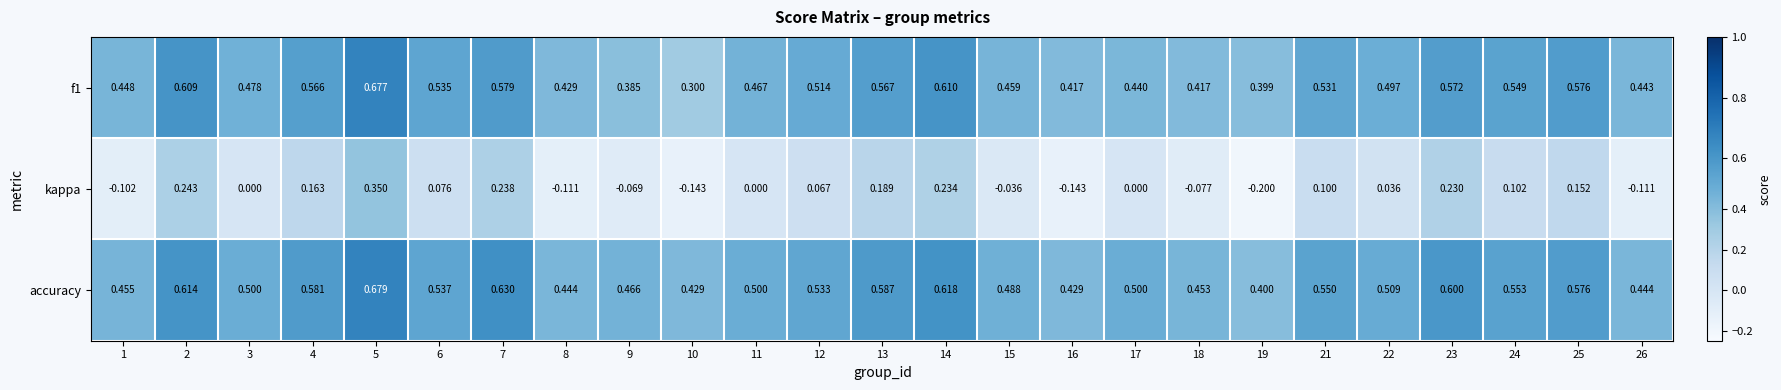

Which series has the largest range (max minus min)?

kappa